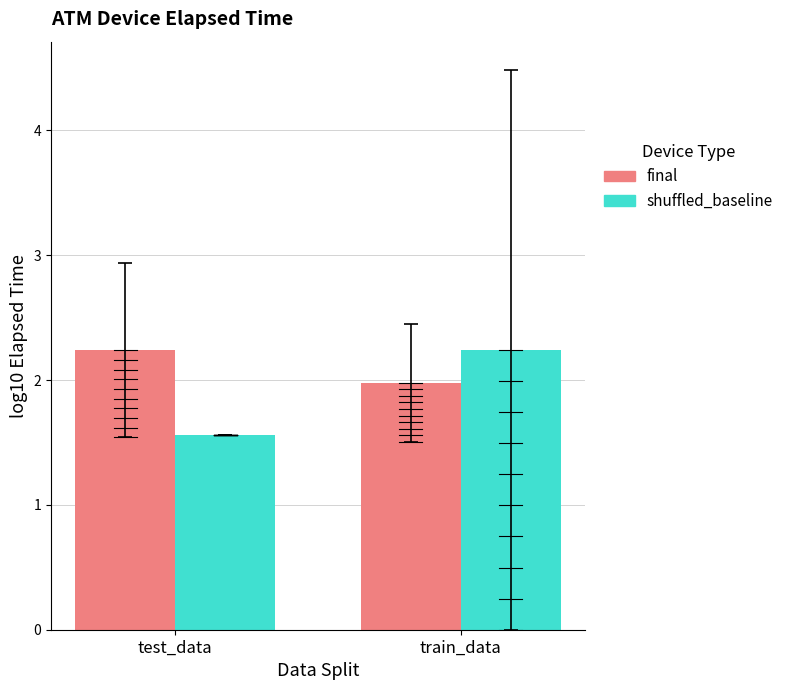

Count the number of categories in the chart.

2